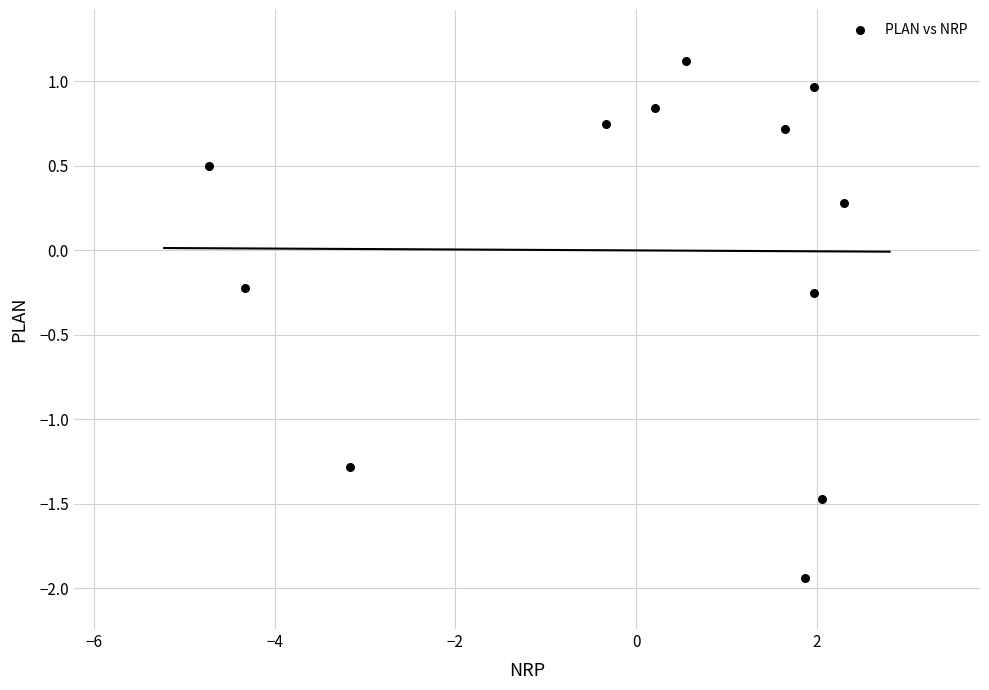

What is the range of X values (max minus min)?

7.0